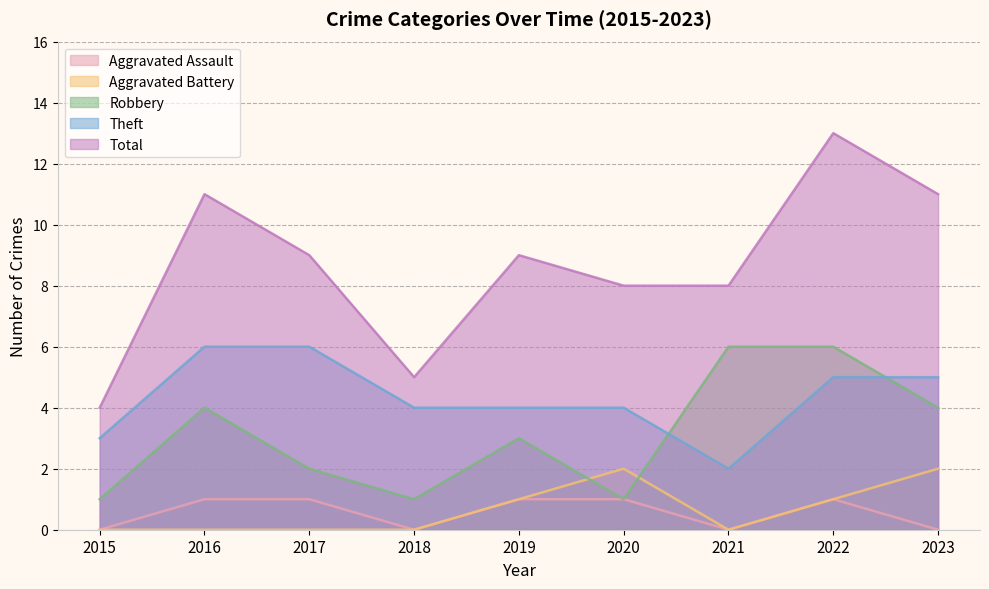

True or false: Robbery has a value of 1 at 2015.

True